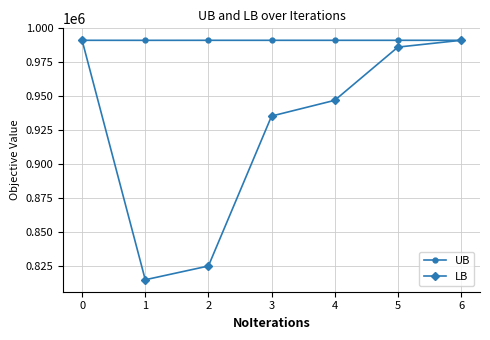

Rank the series by their average value, from highest to lowest.

UB, LB